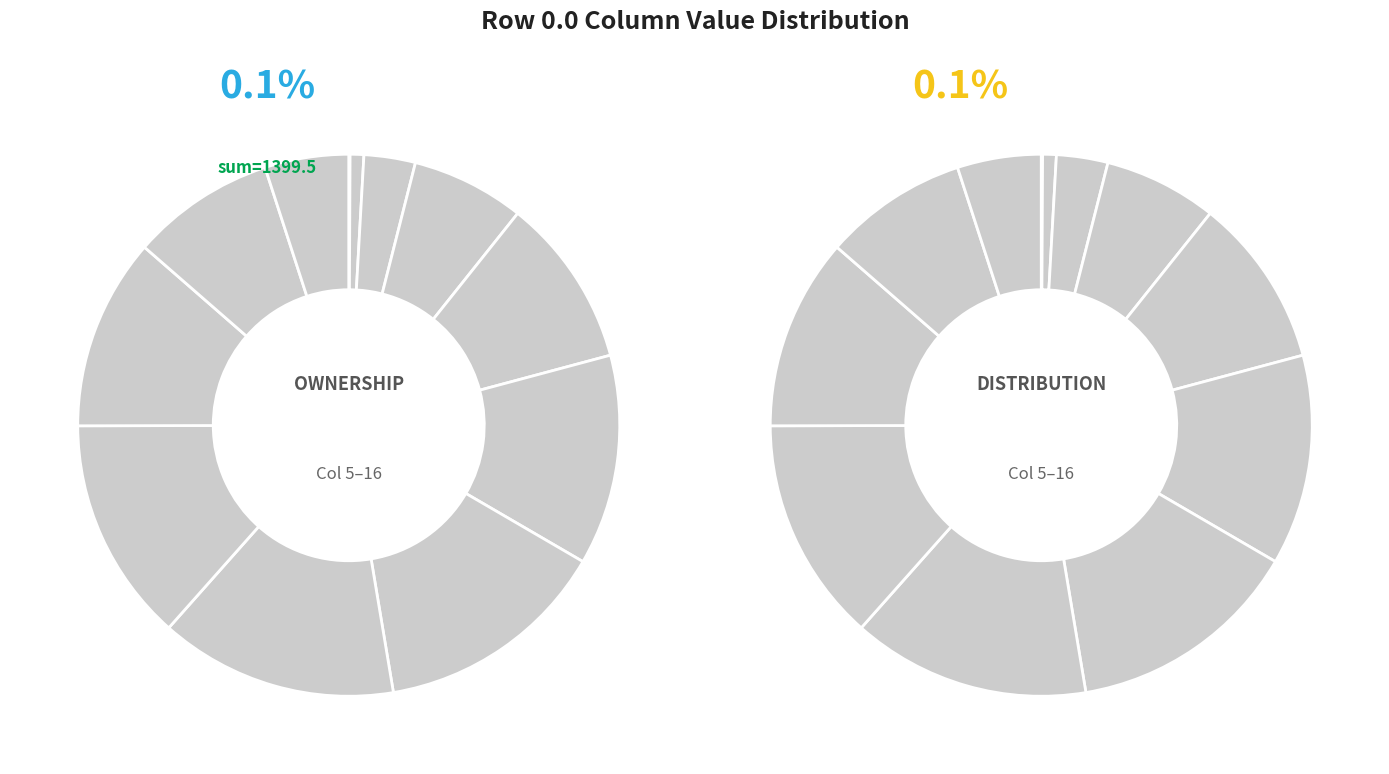

Between 5 and 15, which is larger?

15